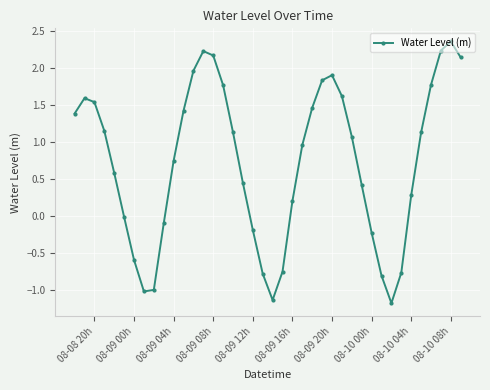

How many interior local valleys (lower than both neighbors) does the data have?

3